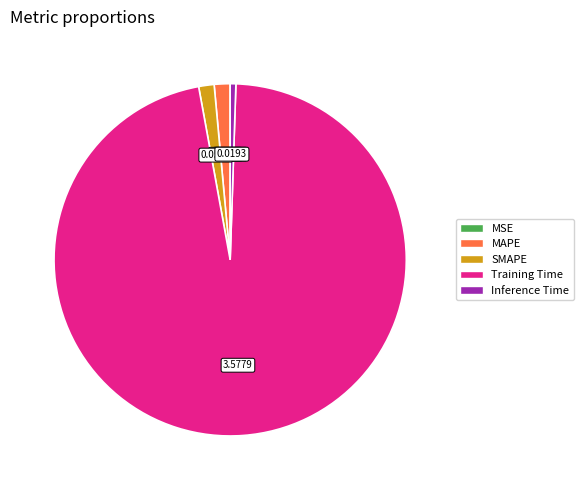

Which slice represents more than half of the pie?

Training Time